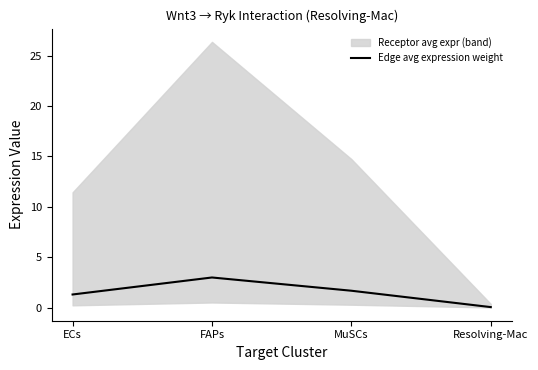

Rank the categories by value from highest to lowest.

FAPs, MuSCs, ECs, Resolving-Mac